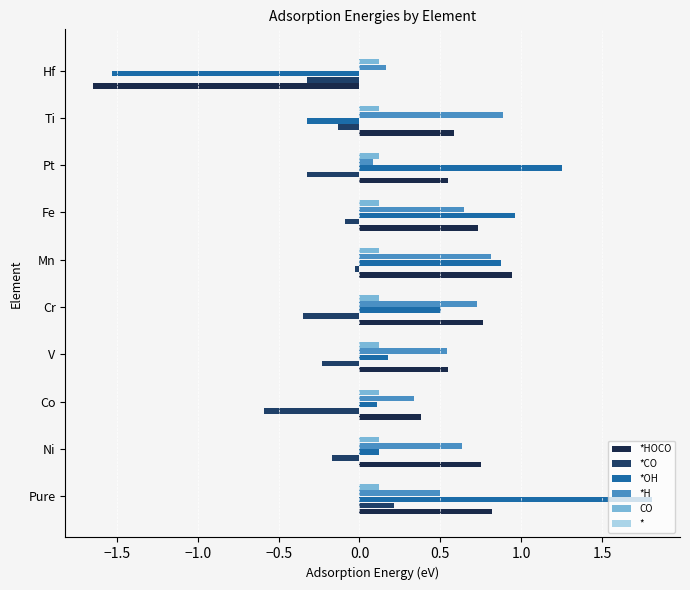

Which series has the largest total across all categories?

*H